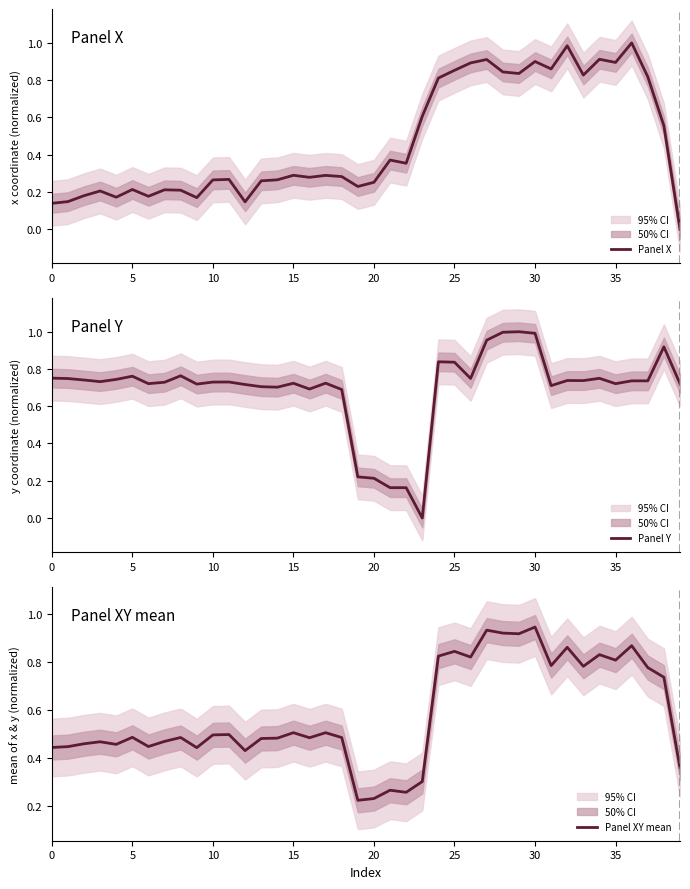

Reading left to right, transcribe all the data shown in this chart.

Panel X: 0.1	0.1	0.2	0.2	0.2	0.2	0.2	0.2	0.2	0.2	0.3	0.3	0.1	0.3	0.3	0.3	0.3	0.3	0.3	0.2	0.3	0.4	0.4	0.6	0.8	0.9	0.9	0.9	0.8	0.8	0.9	0.9	1.0	0.8	0.9	0.9	1.0	0.8	0.6	0.0
Panel Y: 0.8	0.7	0.7	0.7	0.7	0.8	0.7	0.7	0.8	0.7	0.7	0.7	0.7	0.7	0.7	0.7	0.7	0.7	0.7	0.2	0.2	0.2	0.2	0.0	0.8	0.8	0.7	1.0	1.0	1.0	1.0	0.7	0.7	0.7	0.7	0.7	0.7	0.7	0.9	0.7
Panel XY mean: 0.4	0.4	0.5	0.5	0.5	0.5	0.4	0.5	0.5	0.4	0.5	0.5	0.4	0.5	0.5	0.5	0.5	0.5	0.5	0.2	0.2	0.3	0.3	0.3	0.8	0.8	0.8	0.9	0.9	0.9	0.9	0.8	0.9	0.8	0.8	0.8	0.9	0.8	0.7	0.4